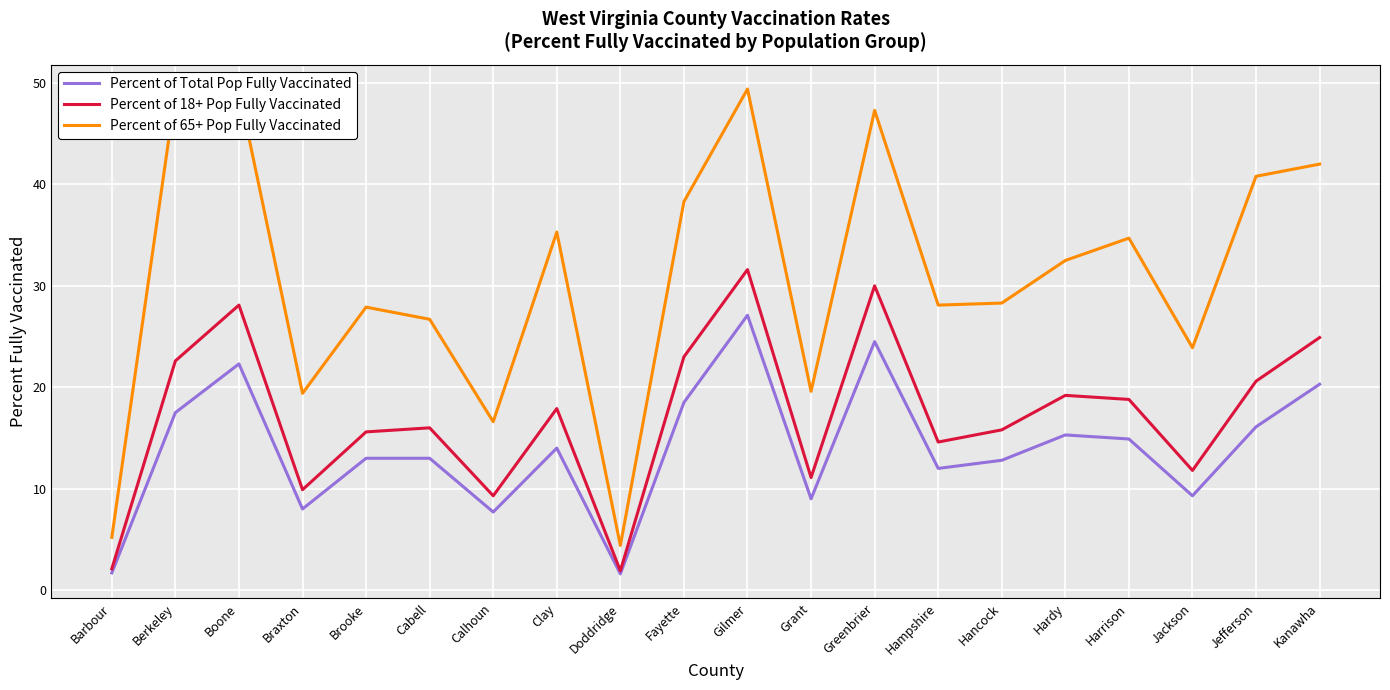

True or false: Percent of Total Pop Fully Vaccinated and Percent of 65+ Pop Fully Vaccinated cross at least once.

False